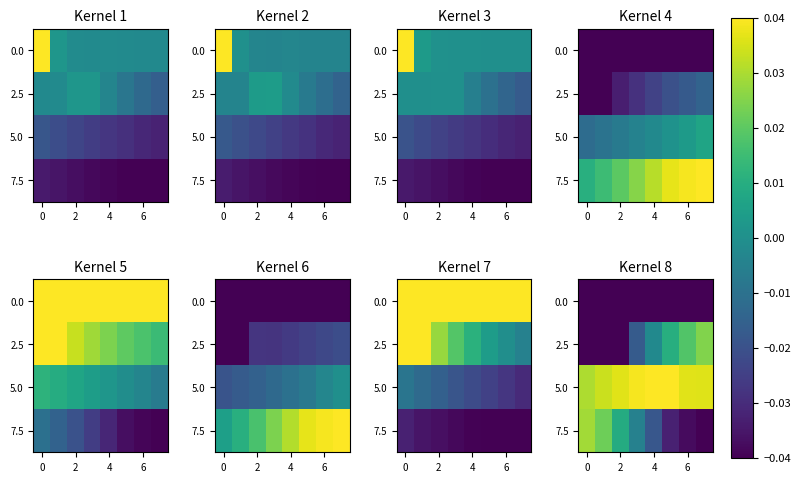

True or false: 2.5 has a value of -0.0 at 4.

True